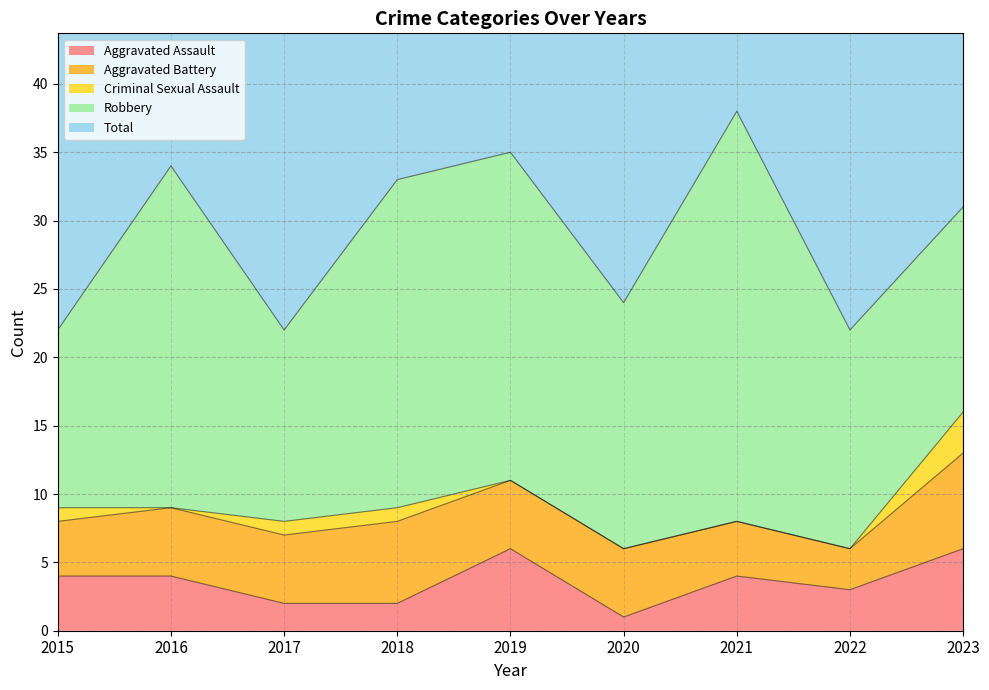

How many lines are shown in the chart?

5